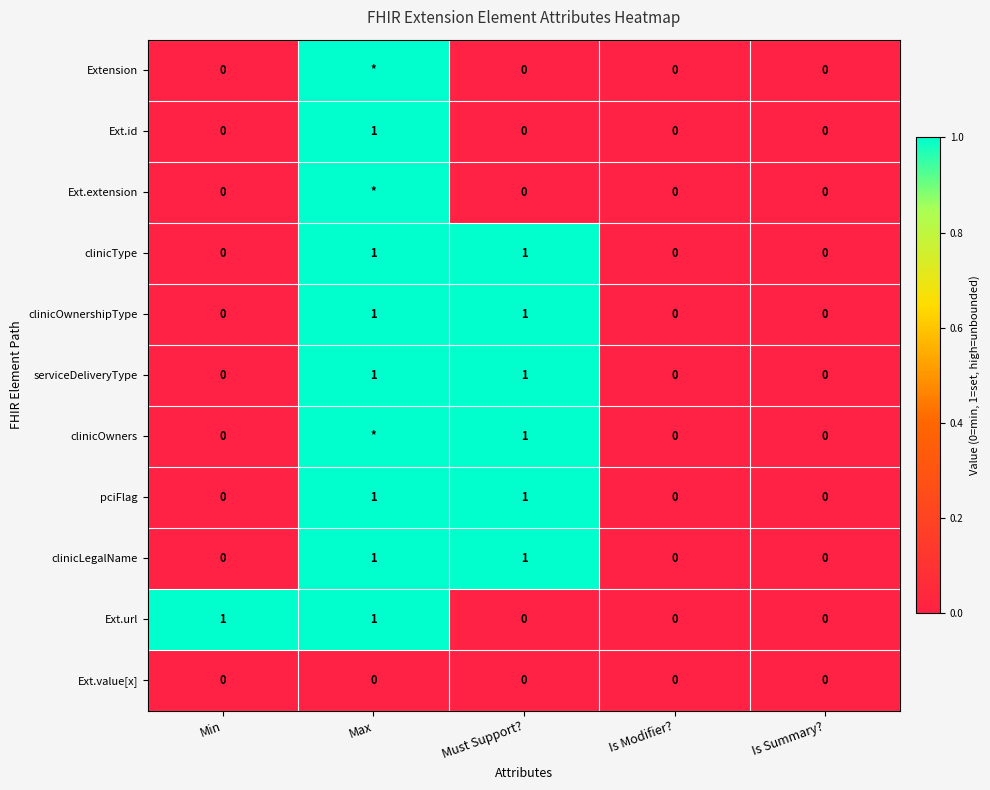

What is the greatest value displayed?

1